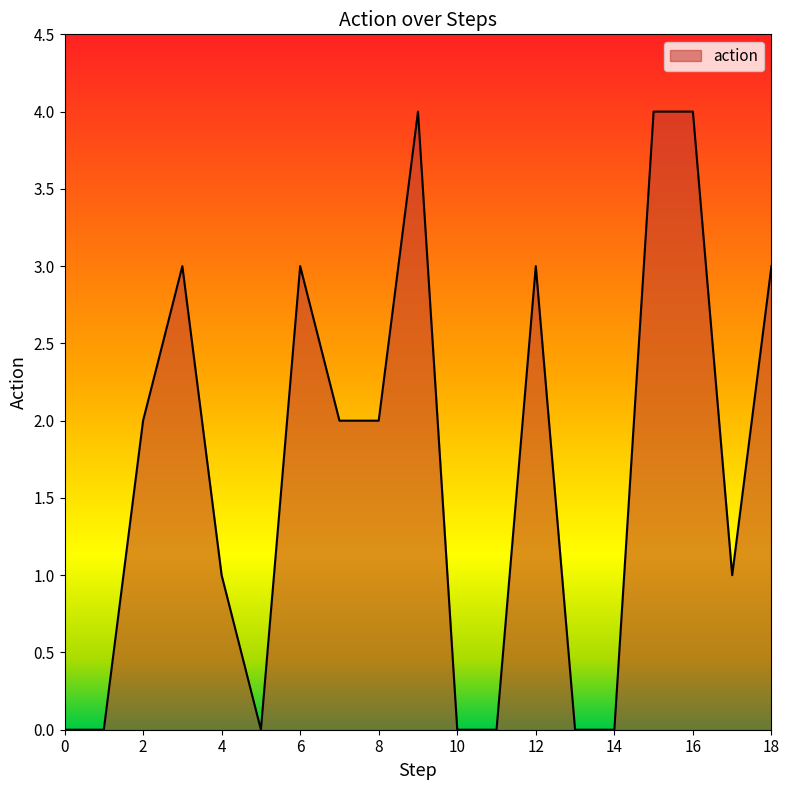

What is the average value?

2